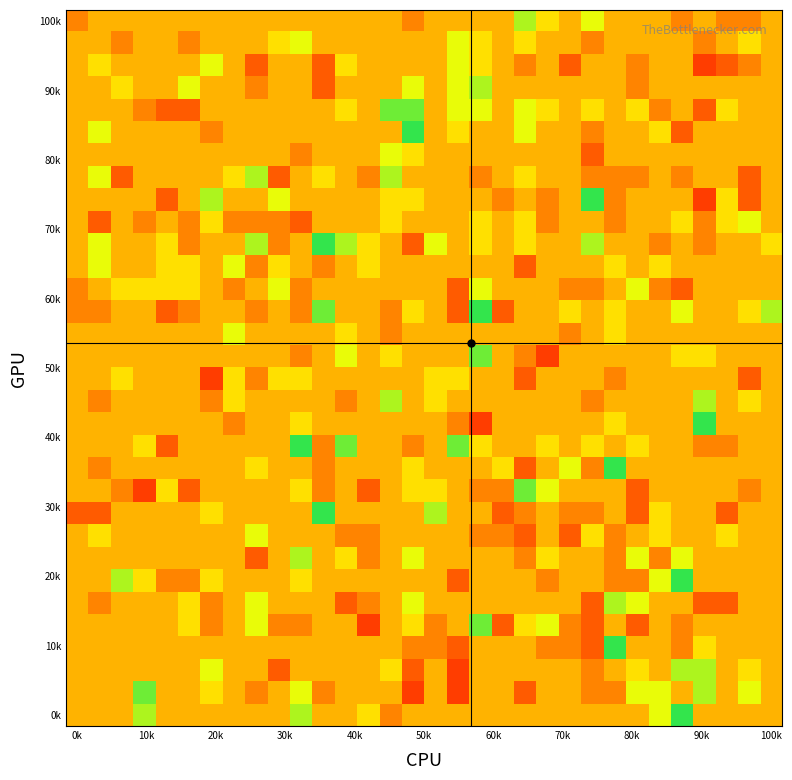

What is the maximum value shown in the chart?

5